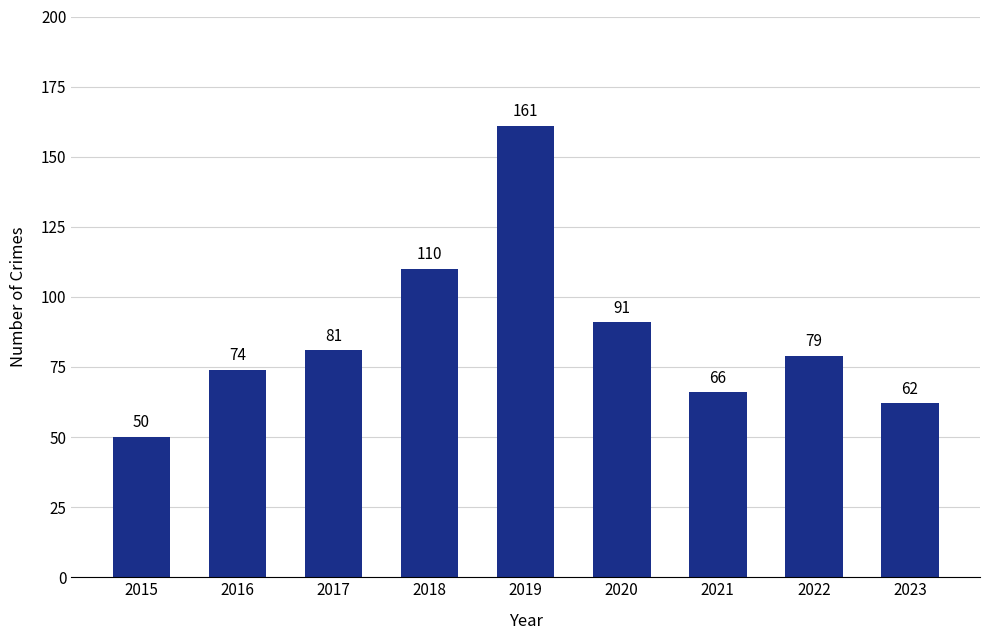

What is the greatest value displayed?

161